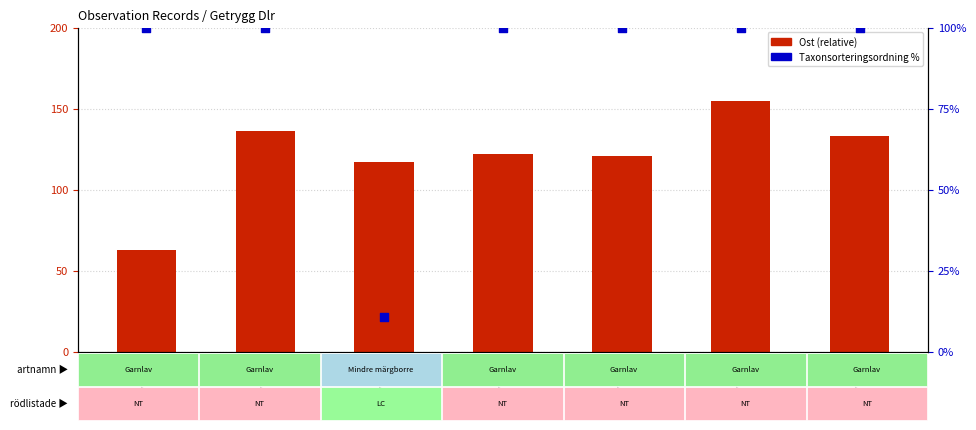

At which category is the sum across all series the highest?

127722396